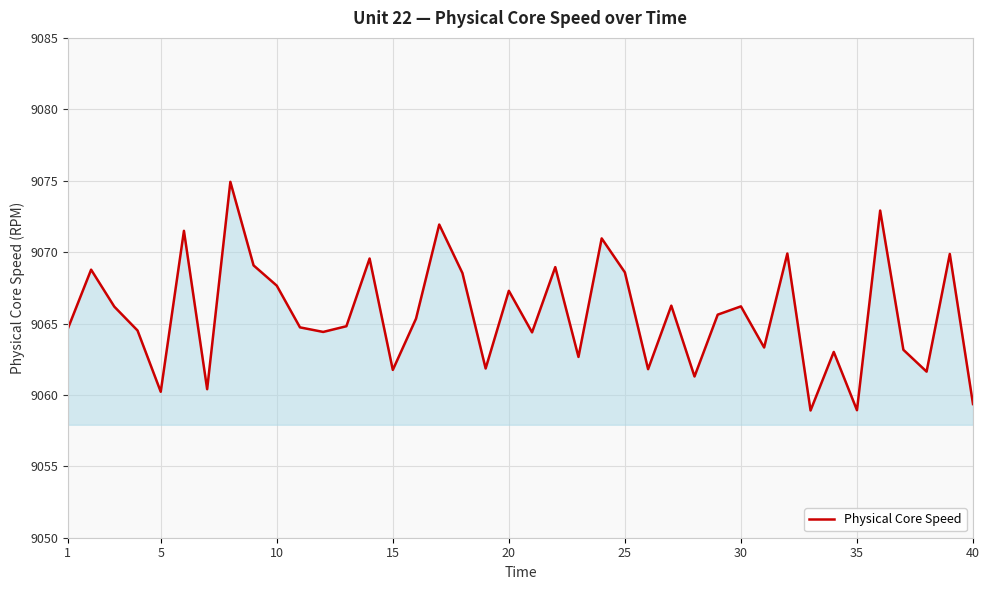

What is the difference between the maximum and minimum values?

16.0